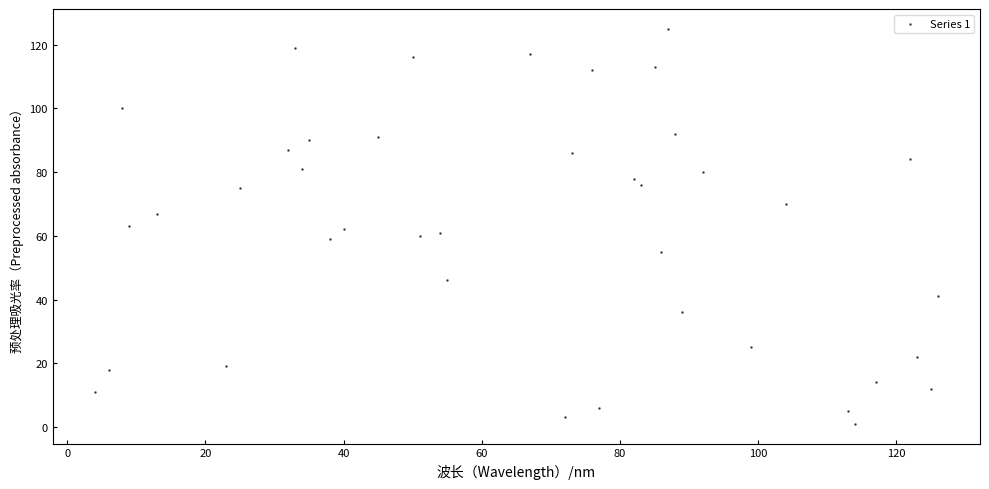

What is the range of Y values (max minus min)?

124